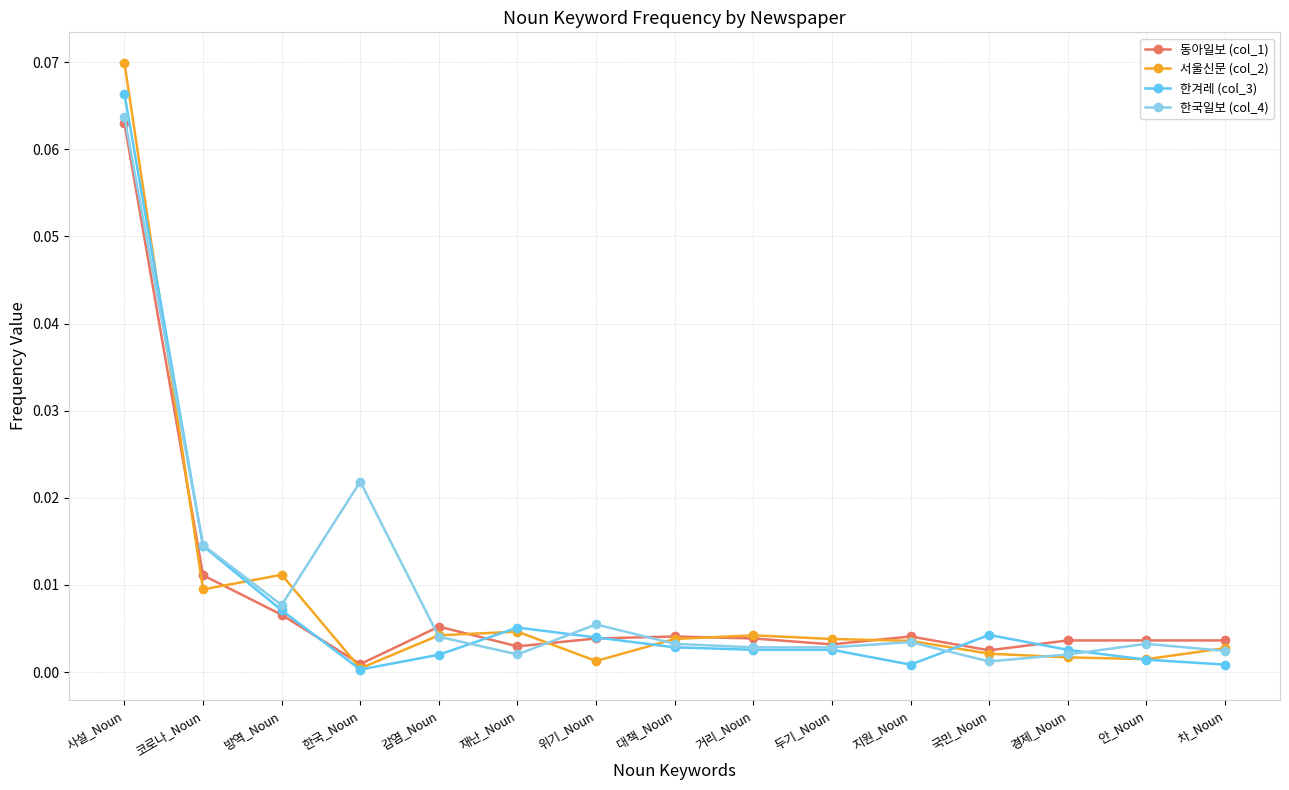

The 동아일보 (col_1) series shows 0.0 at 차_Noun. True or false?

True